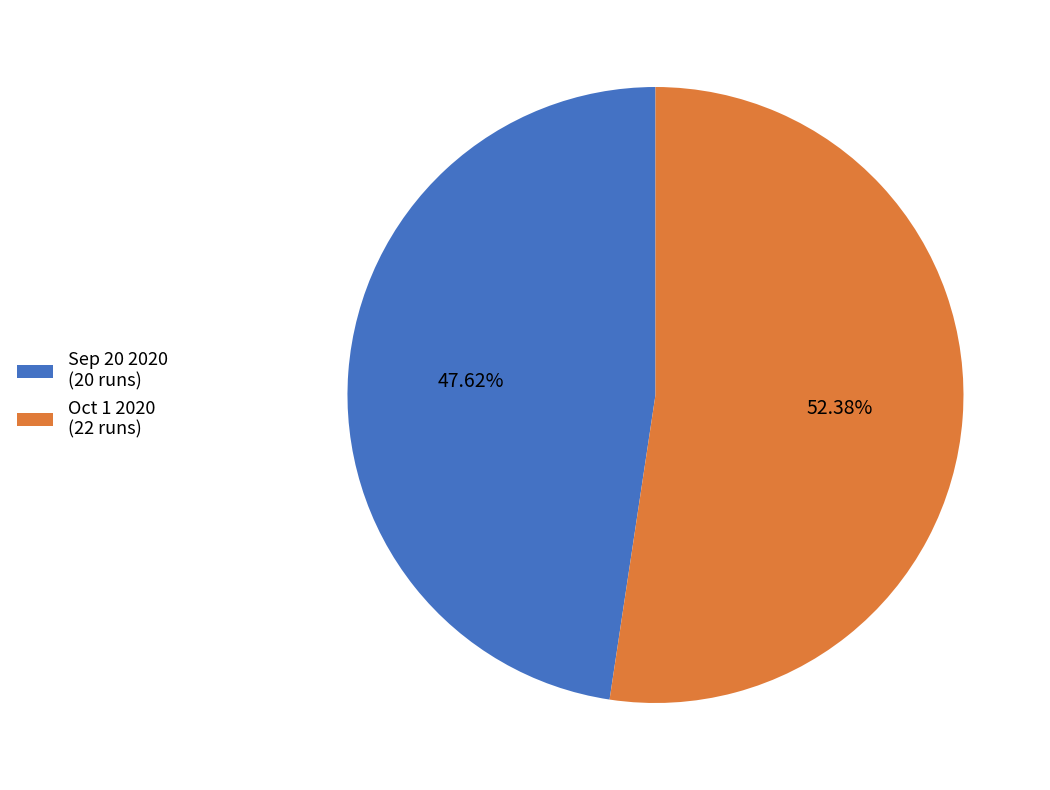

What is the ratio of the value at Oct 1 2020 (22 runs) to the value at Sep 20 2020 (20 runs)?

1.1